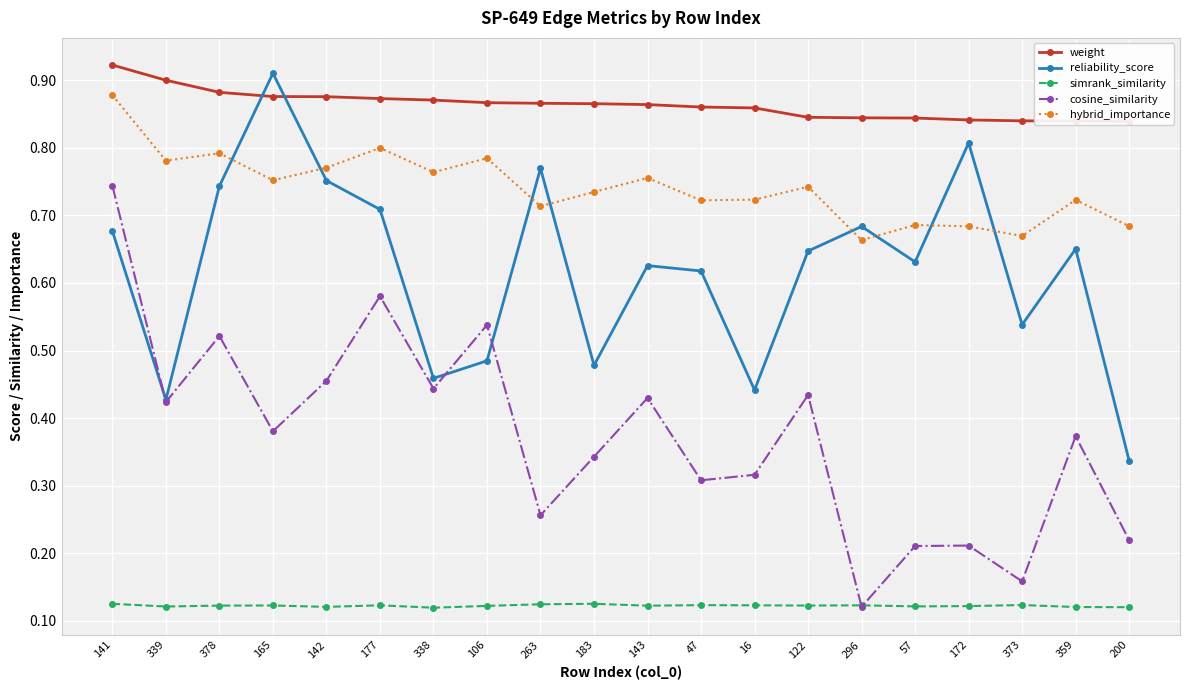

What is the total value across all series at 16?

2.5